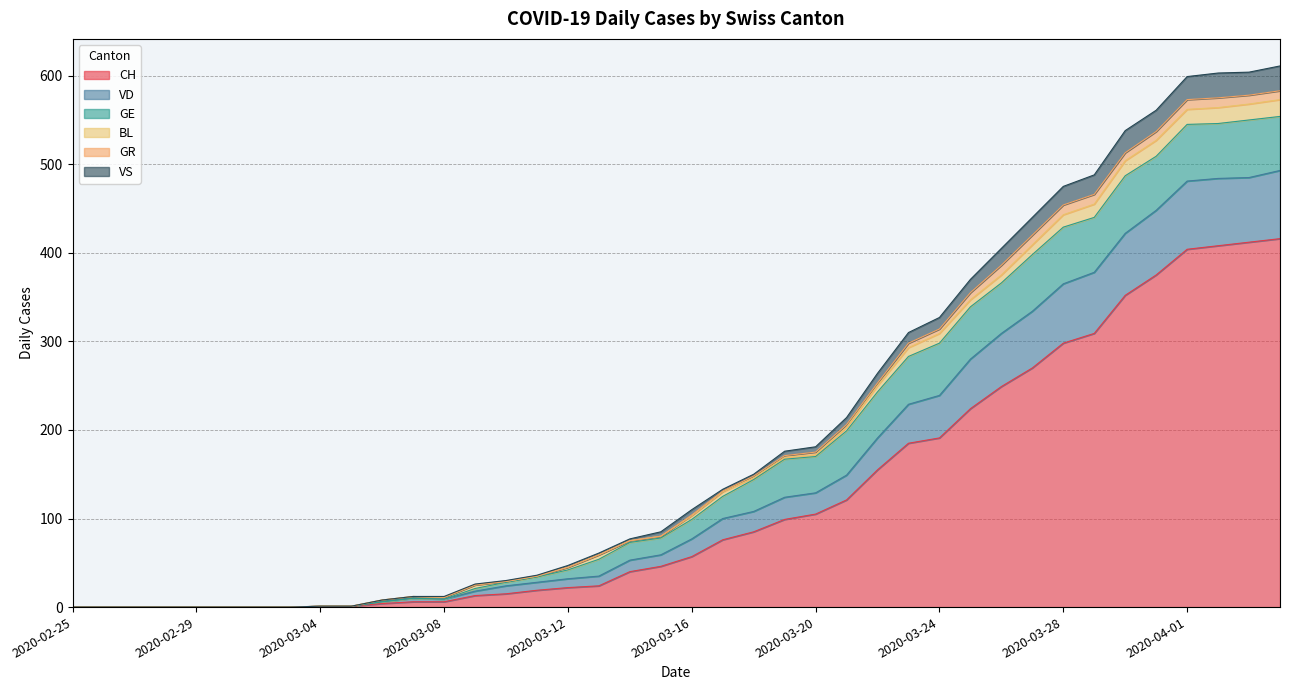

What is the highest value of the CH series?

416